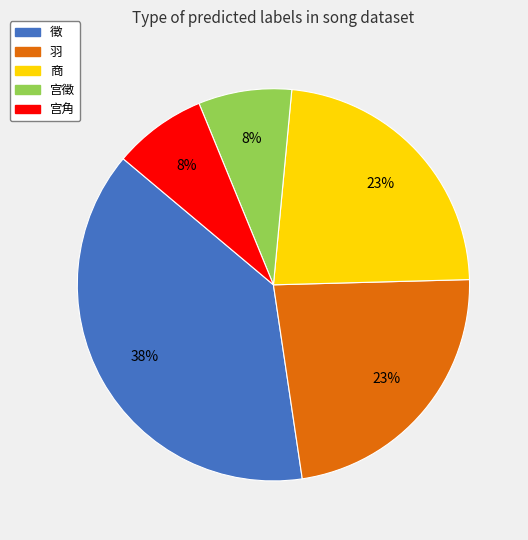

Does any single category account for the majority?

No